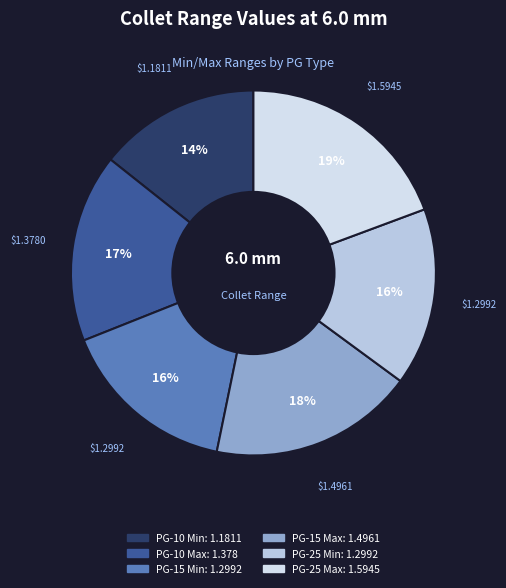

How many segments does this pie chart have?

6